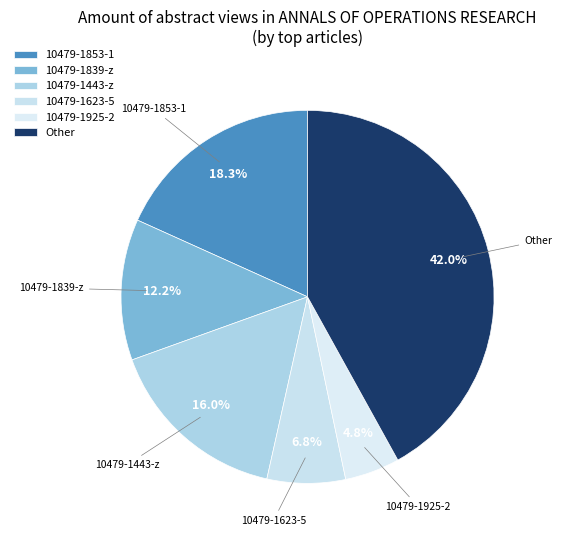

How many segments does this pie chart have?

6